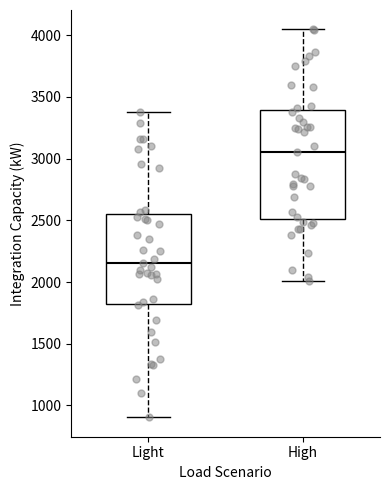

Where does the median line of the box for High sit on the y-axis? The values are not printed on the chart, so give them approximately, as read against the axis.

3050